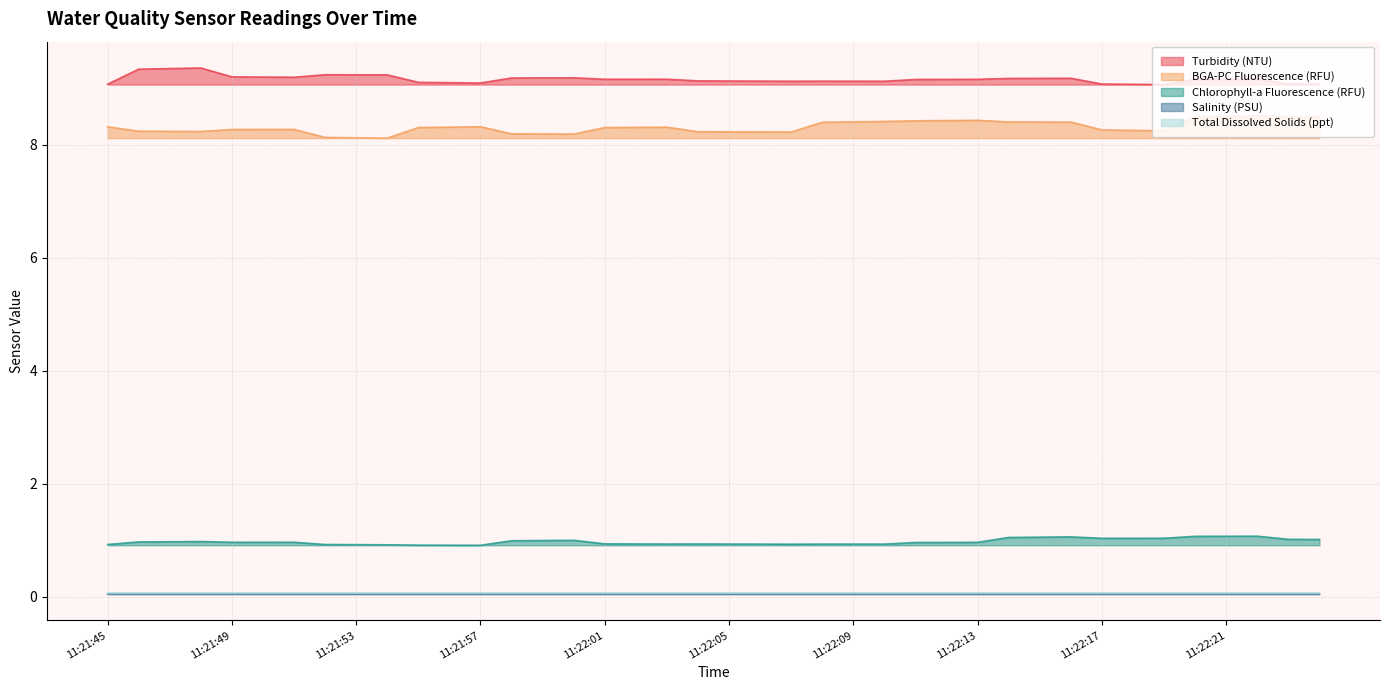

Does the chart display data point markers on the line(s)?

No